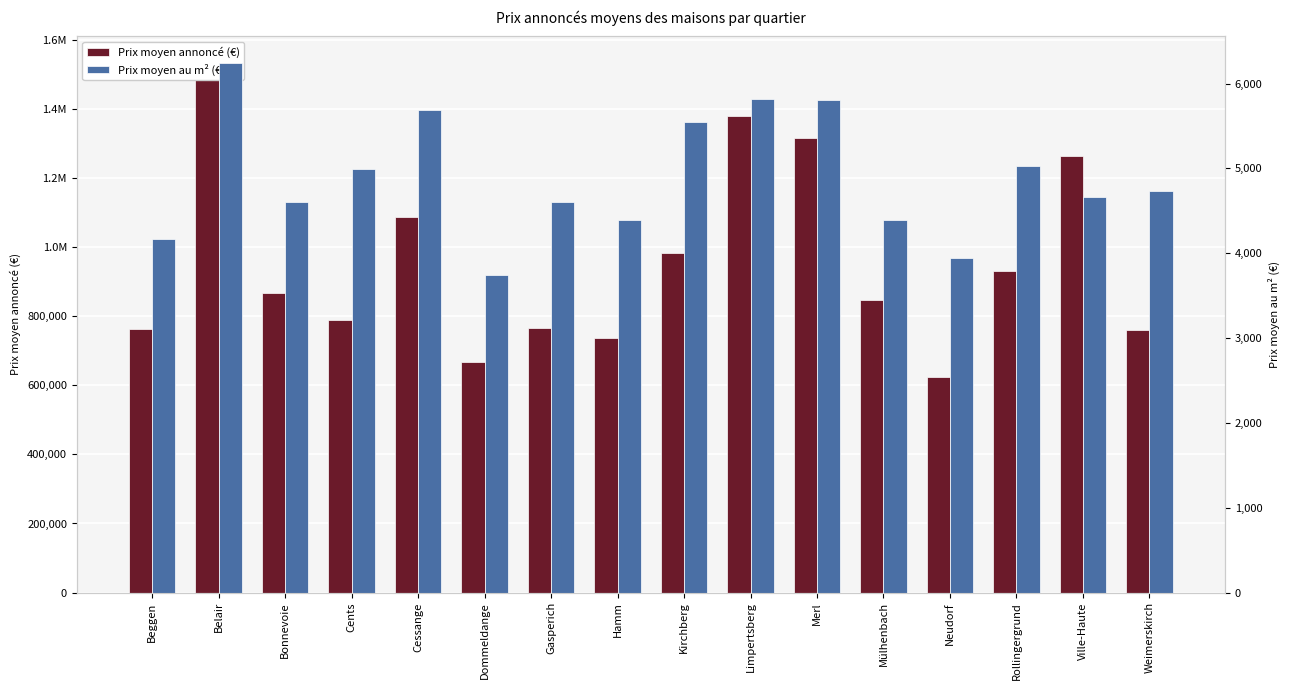

Rank the series by their average value, from highest to lowest.

Prix moyen annoncé (€), Prix moyen au m² (€)